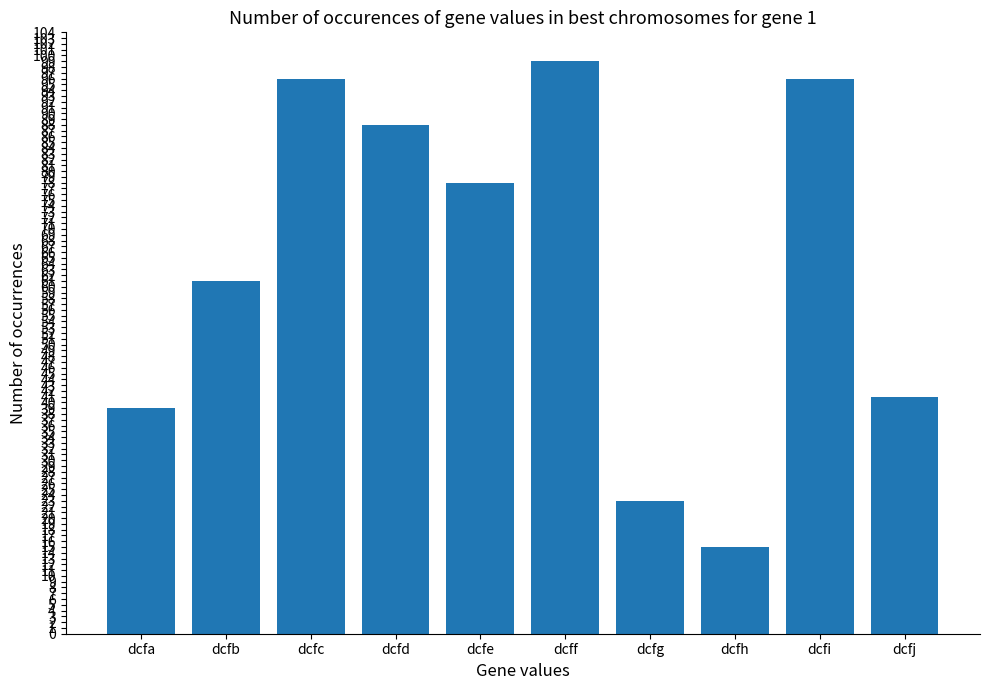

What is the minimum value shown in the chart?

15